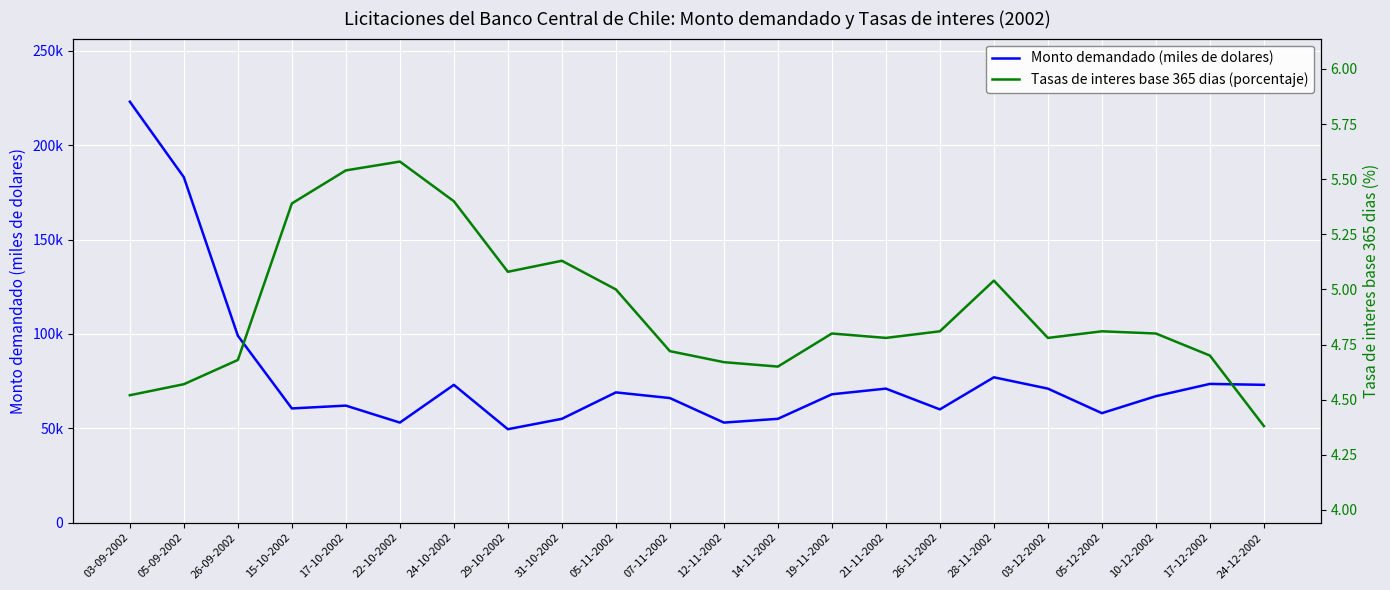

Reading left to right, transcribe all the data shown in this chart.

Monto demandado (miles de dolares): 223000.0	183000.0	99000.0	60500.0	62000.0	53000.0	73000.0	49500.0	55000.0	69000.0	66000.0	53000.0	55000.0	68000.0	71000.0	60000.0	77000.0	71000.0	58000.0	67000.0	73500.0	73000.0
Tasas de interes base 365 dias (porcentaje): 4.5	4.6	4.7	5.4	5.5	5.6	5.4	5.1	5.1	5.0	4.7	4.7	4.7	4.8	4.8	4.8	5.0	4.8	4.8	4.8	4.7	4.4